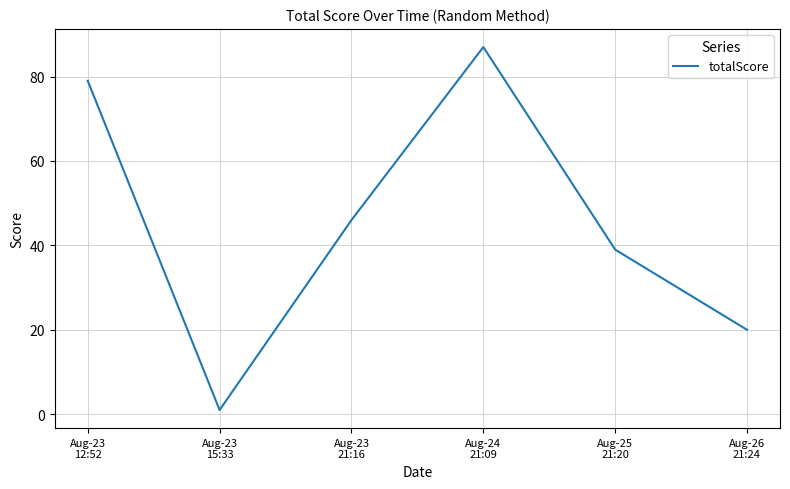

List the labels in order of value, largest first.

Aug-24
21:09, Aug-23
12:52, Aug-23
21:16, Aug-25
21:20, Aug-26
21:24, Aug-23
15:33